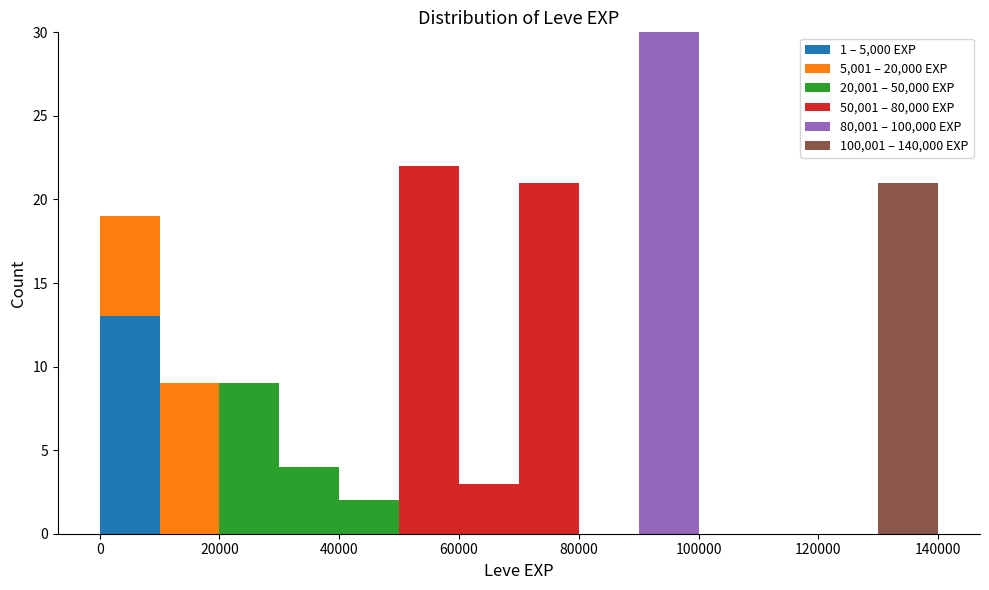

What is the total height of the stacked bar covering 60000 to 70000 on the x-axis? The values are not printed on the chart, so give them approximately, as read against the axis.

3